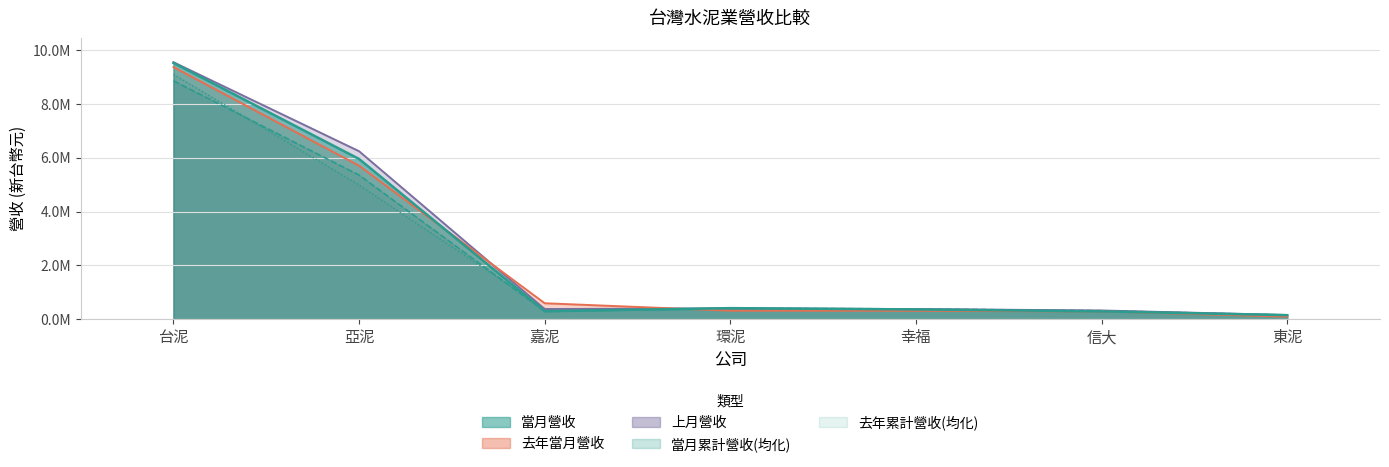

Is it true that 去年累計營收 equals 389765.2 at 嘉泥?

True